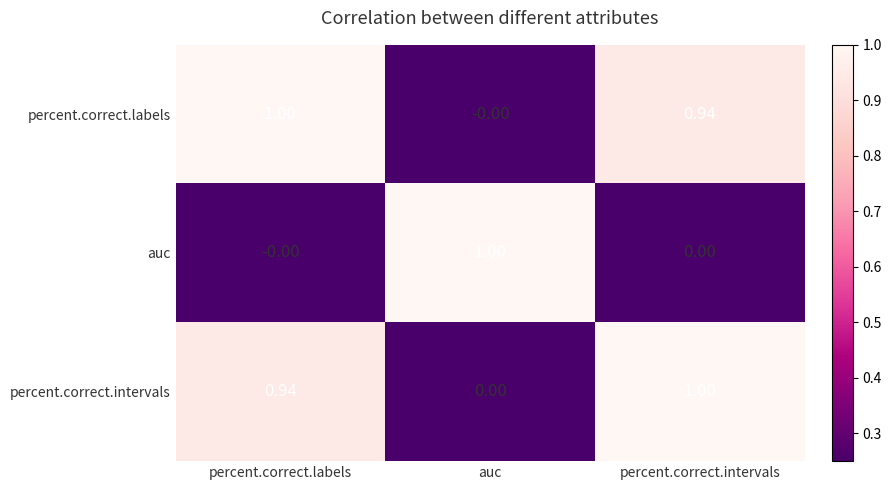

At which label does percent.correct.labels reach its peak?

percent.correct.labels